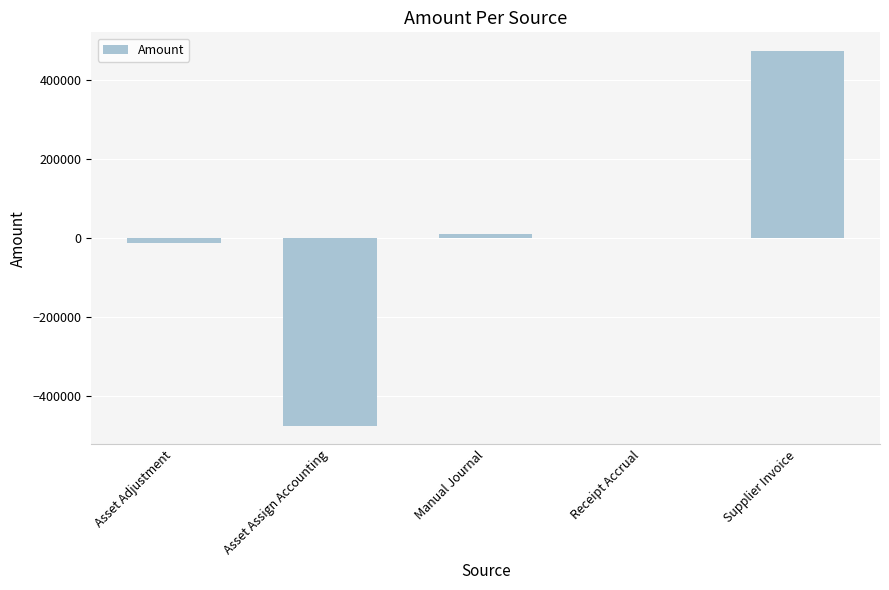

Read the value at Asset Assign Accounting.

-474099.8